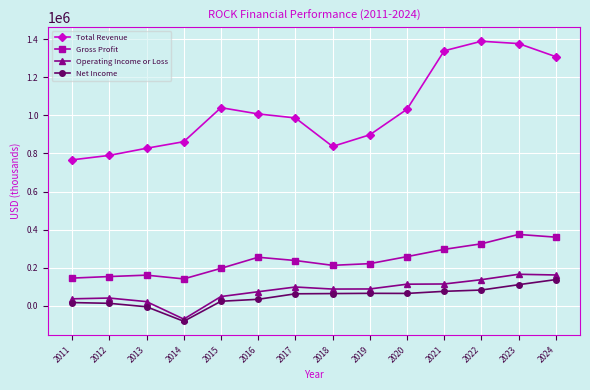

Which series has the widest spread of values?

Total Revenue